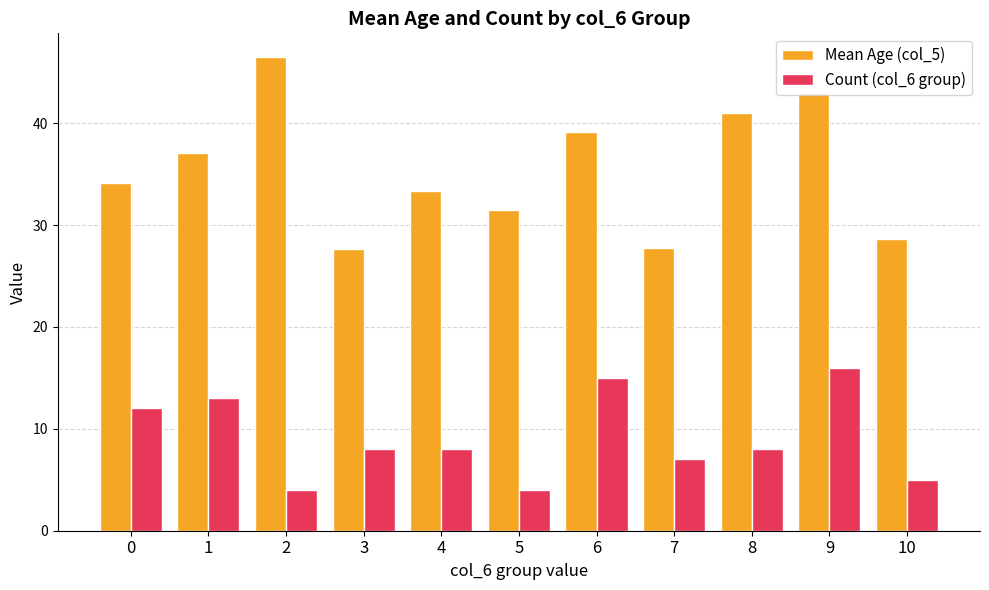

What is the highest value of the Mean Age (col_5) series?

46.5